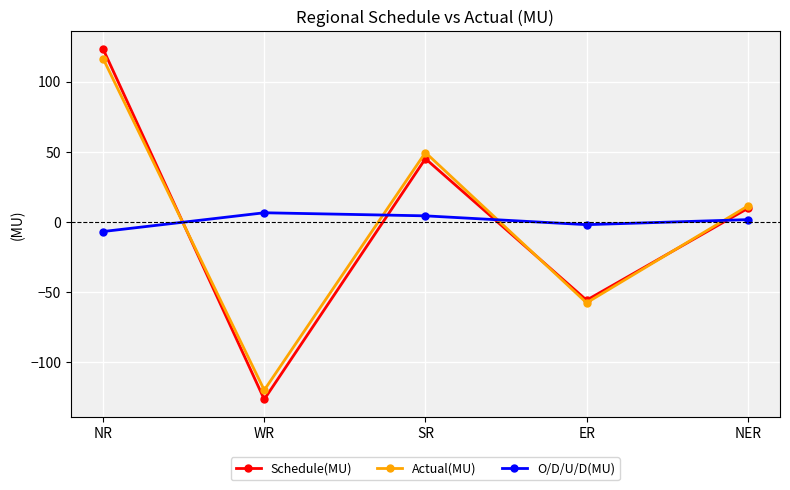

Which category has the lowest value across all series?

WR